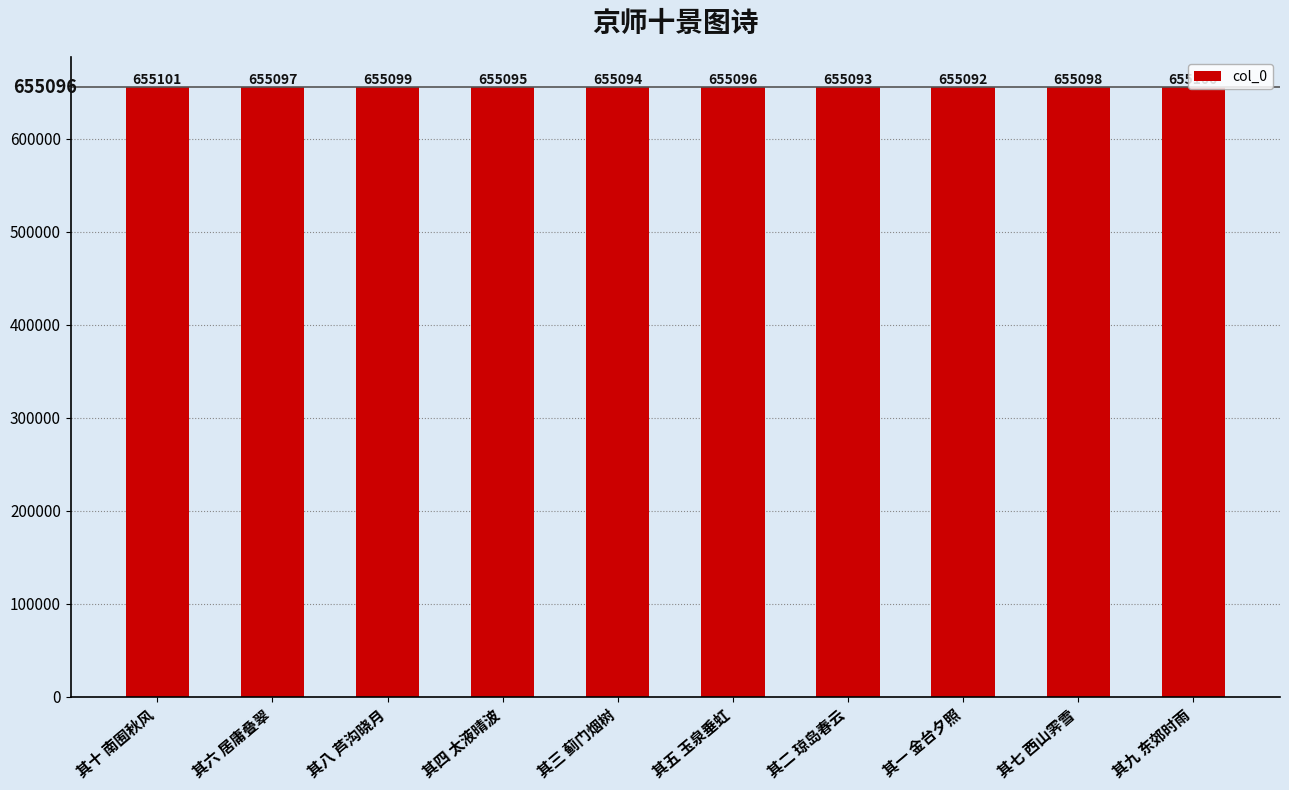

True or false: the data shows 655100 at 其九 东郊时雨.

True